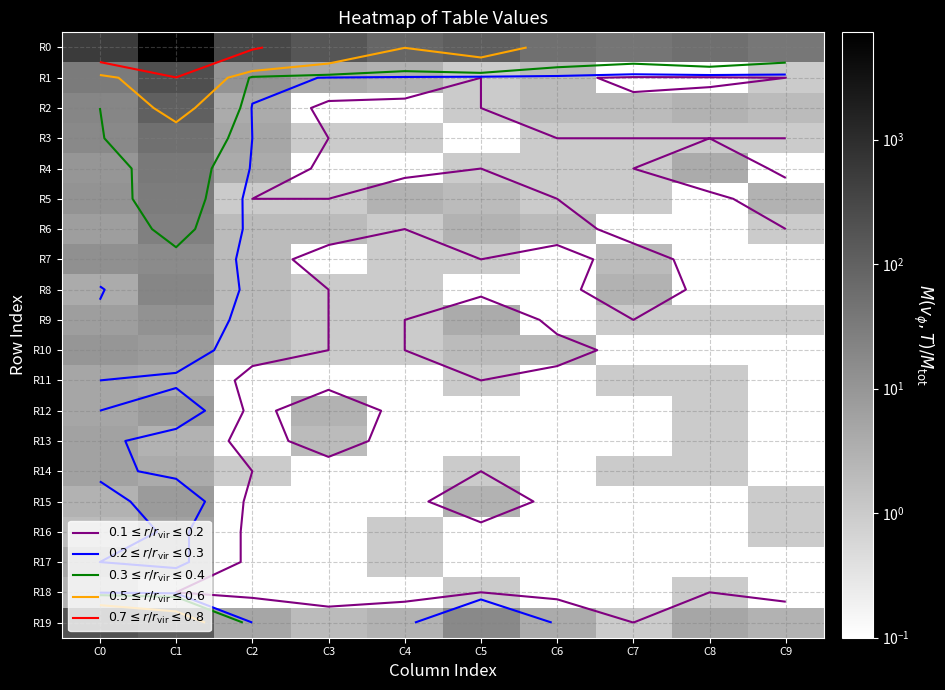

Is it true that R6 equals 0.0 at C8?

False